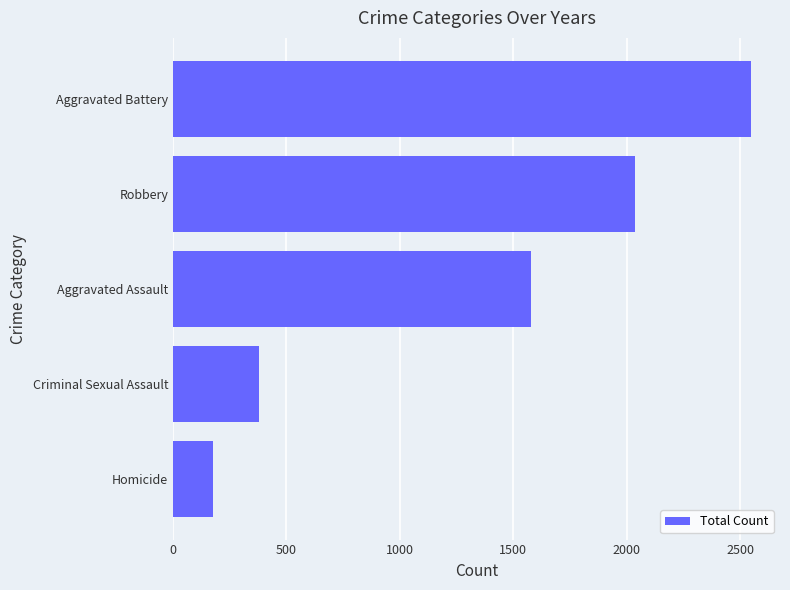

What value does the data have at Criminal Sexual Assault, to the nearest 50?

400